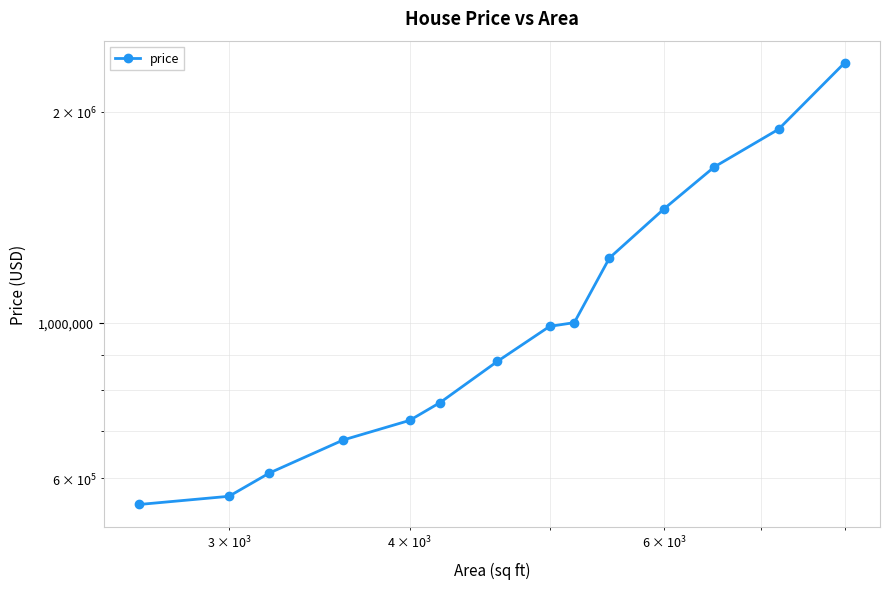

What is the minimum value shown in the chart?

550000